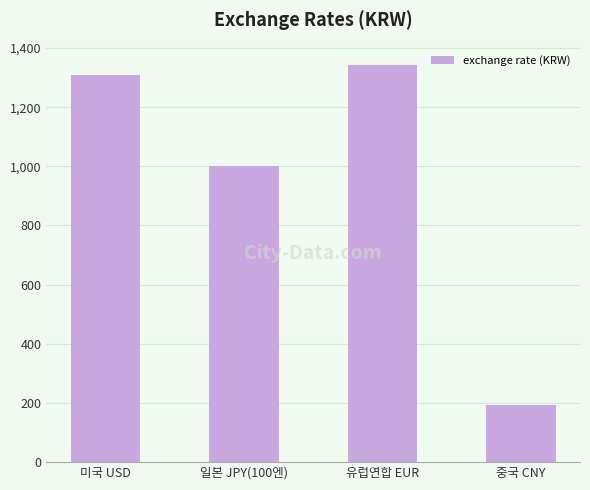

How many data points are less than 1307?

2